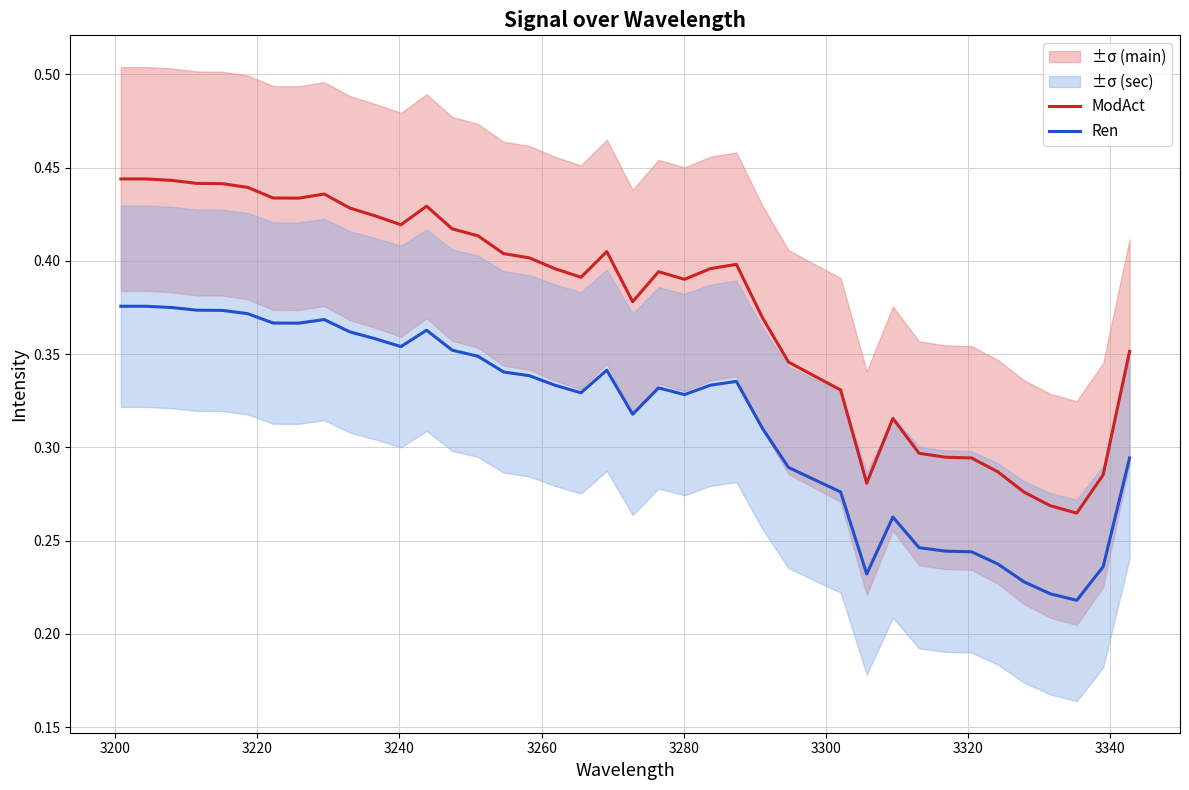

Count the Ren values in the range 0 to 1.

40